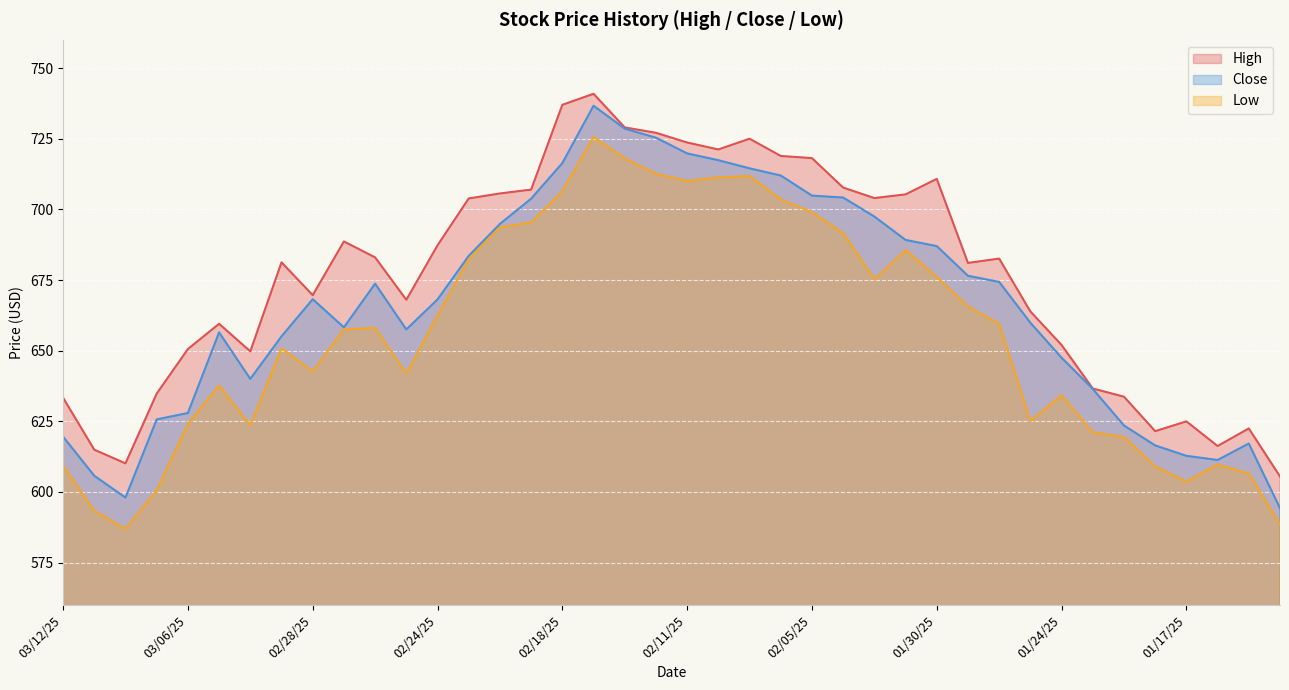

At which label does Close reach its minimum?

01/14/25